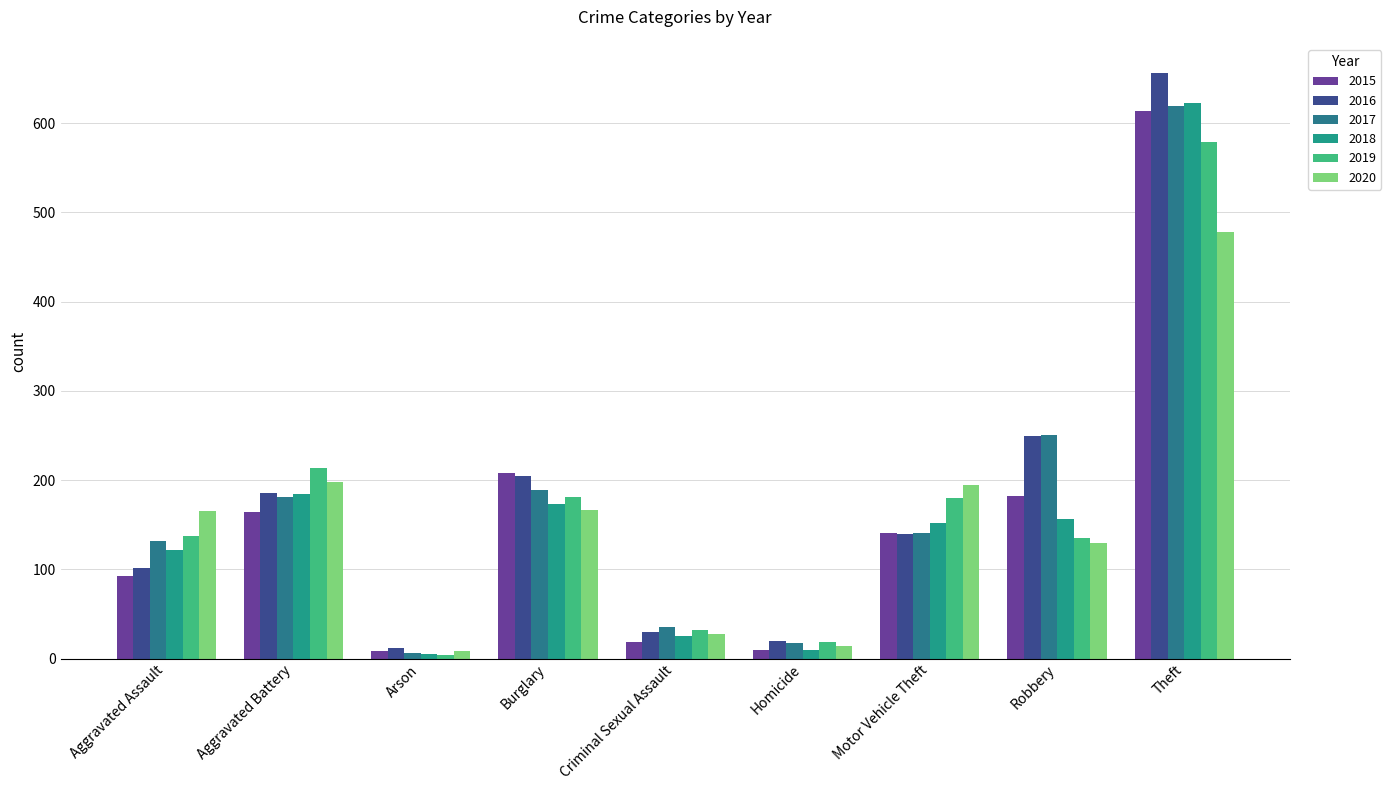

Is the value of 2019 at Robbery greater than the value of 2017 at Robbery?

No